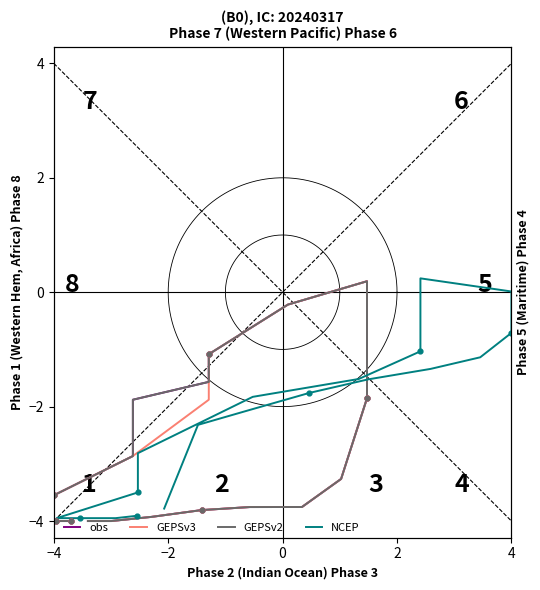

Which series contains the lowest Y value?

obs